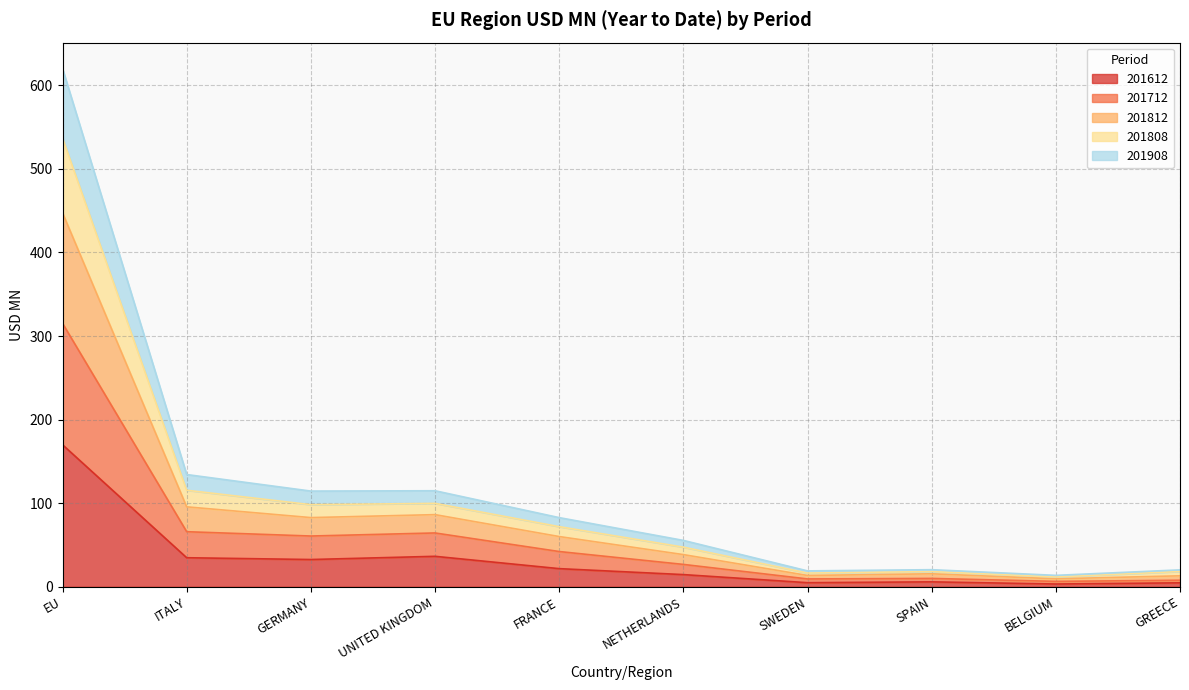

The value of 201808 at BELGIUM is 23.4. True or false?

False